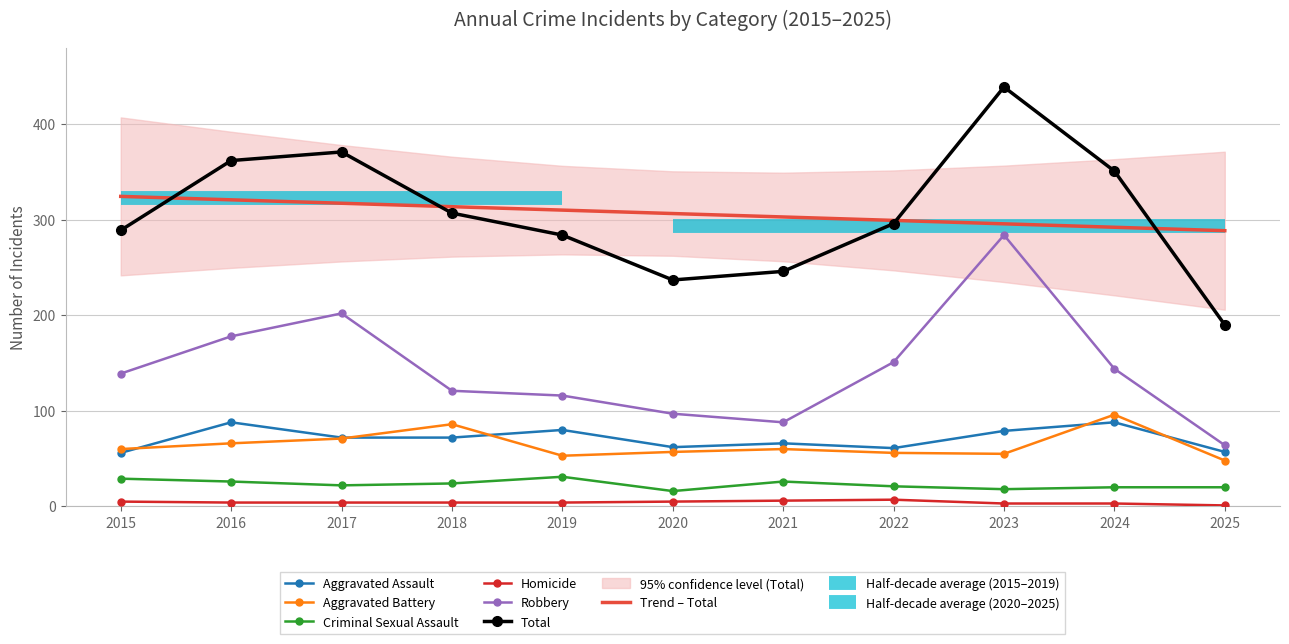

How many times do Aggravated Battery and Aggravated Assault cross each other?

5